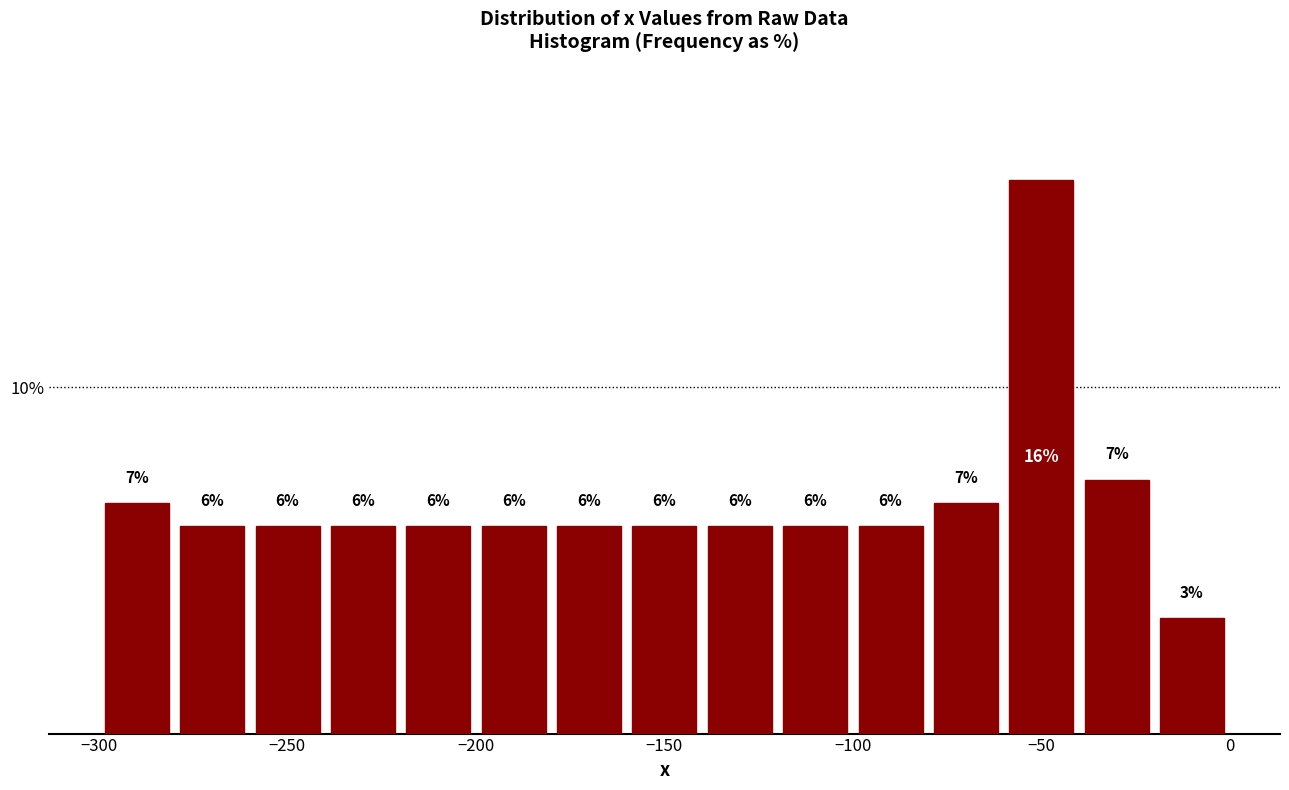

Read against the x-axis, roughly where is the centre of the tallest bar?

-50